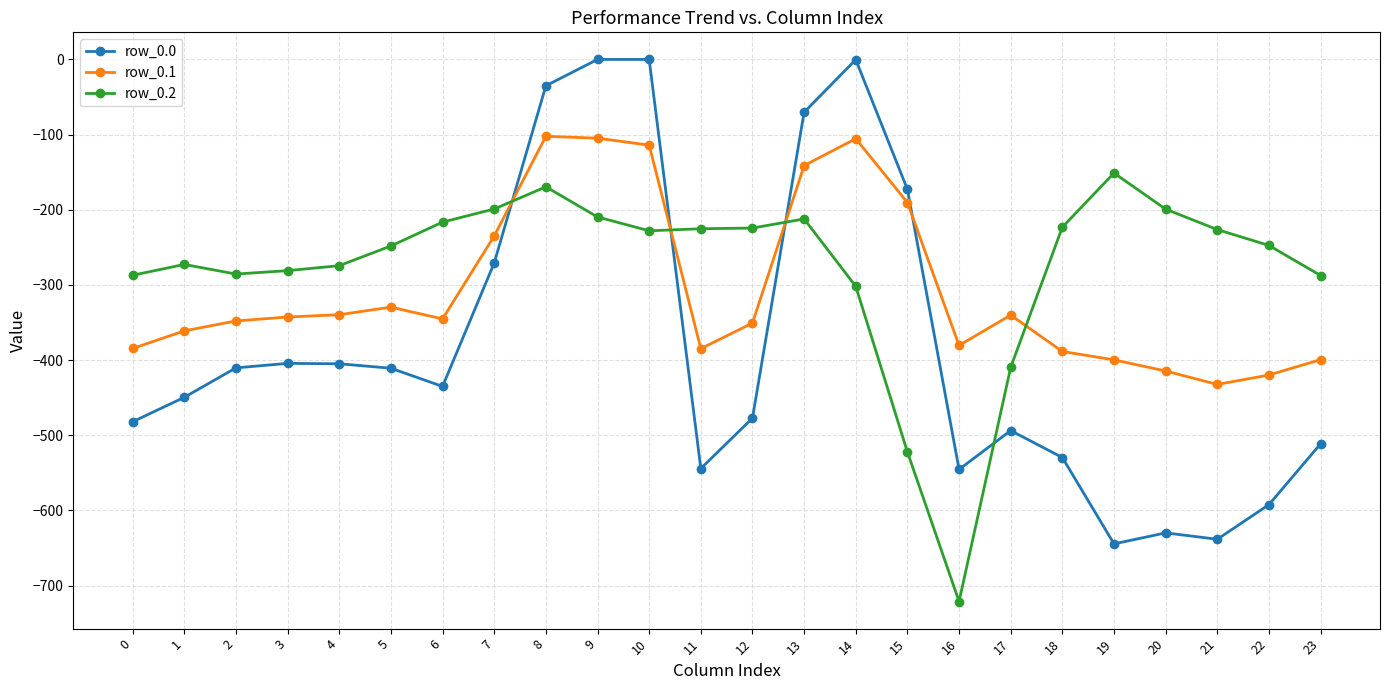

What are all the series names shown in the legend?

row_0.0, row_0.1, row_0.2